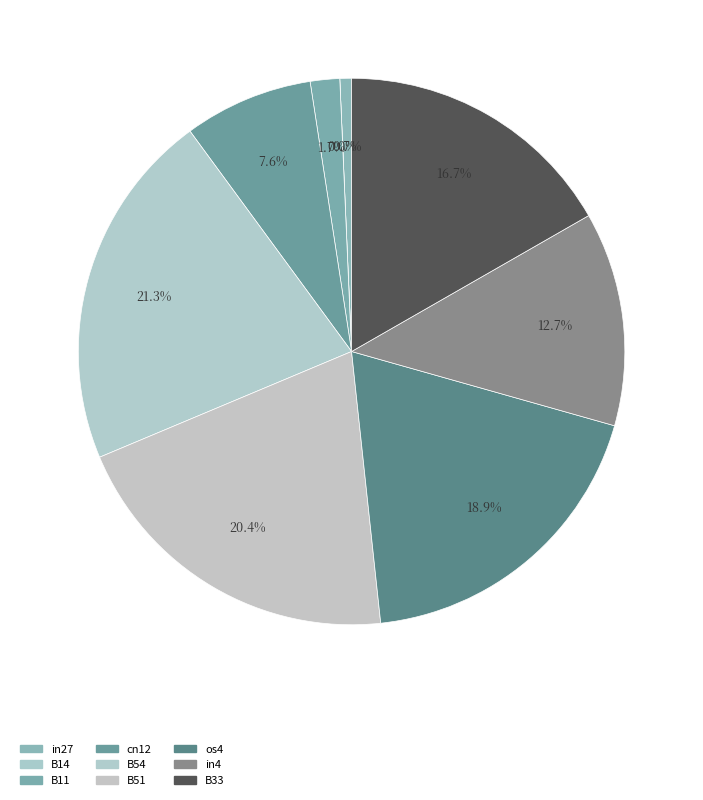

Is there any slice that represents more than half of the pie?

No